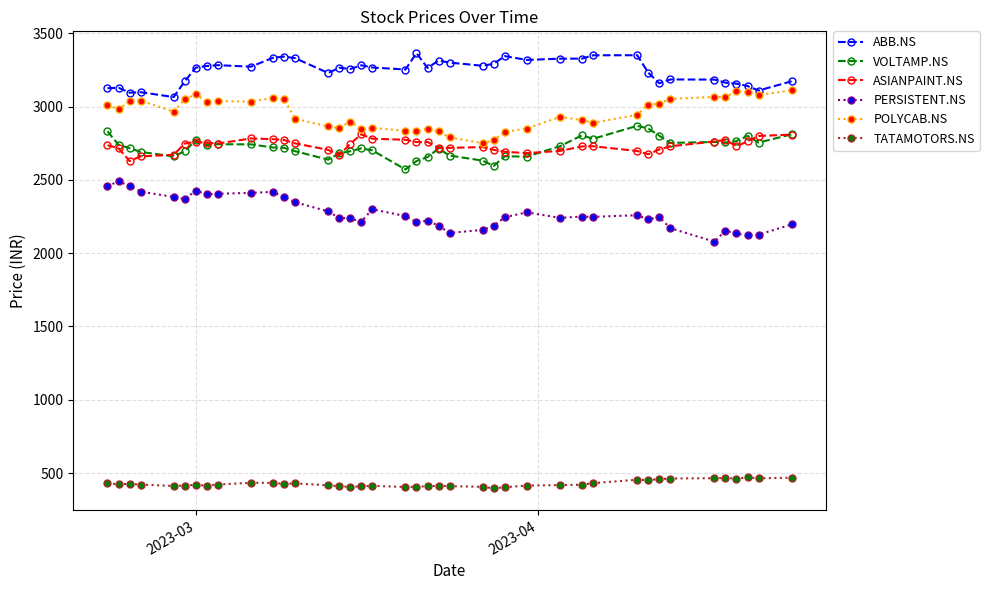

What is the value of the TATAMOTORS.NS point at the 10th from the left?

433.7